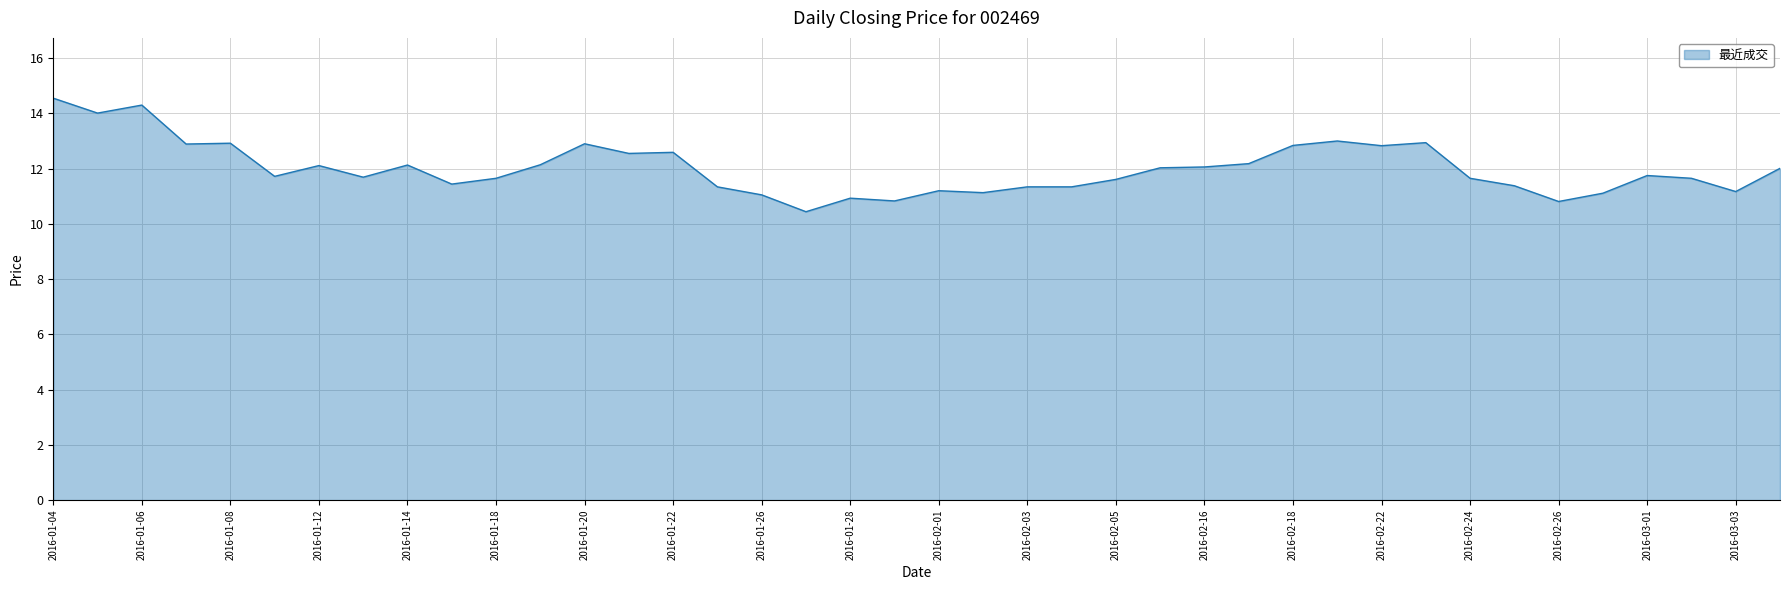

Does the chart have visible grid lines?

Yes